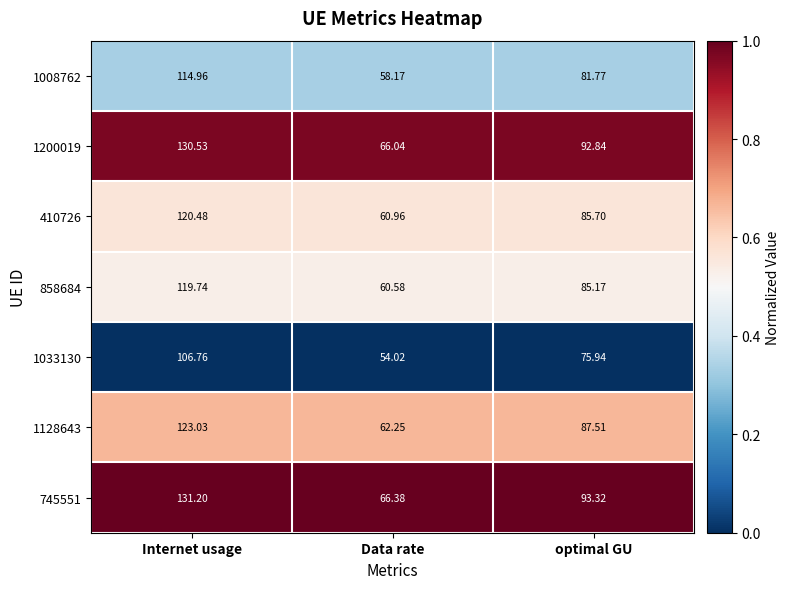

Count the number of categories in the chart.

3